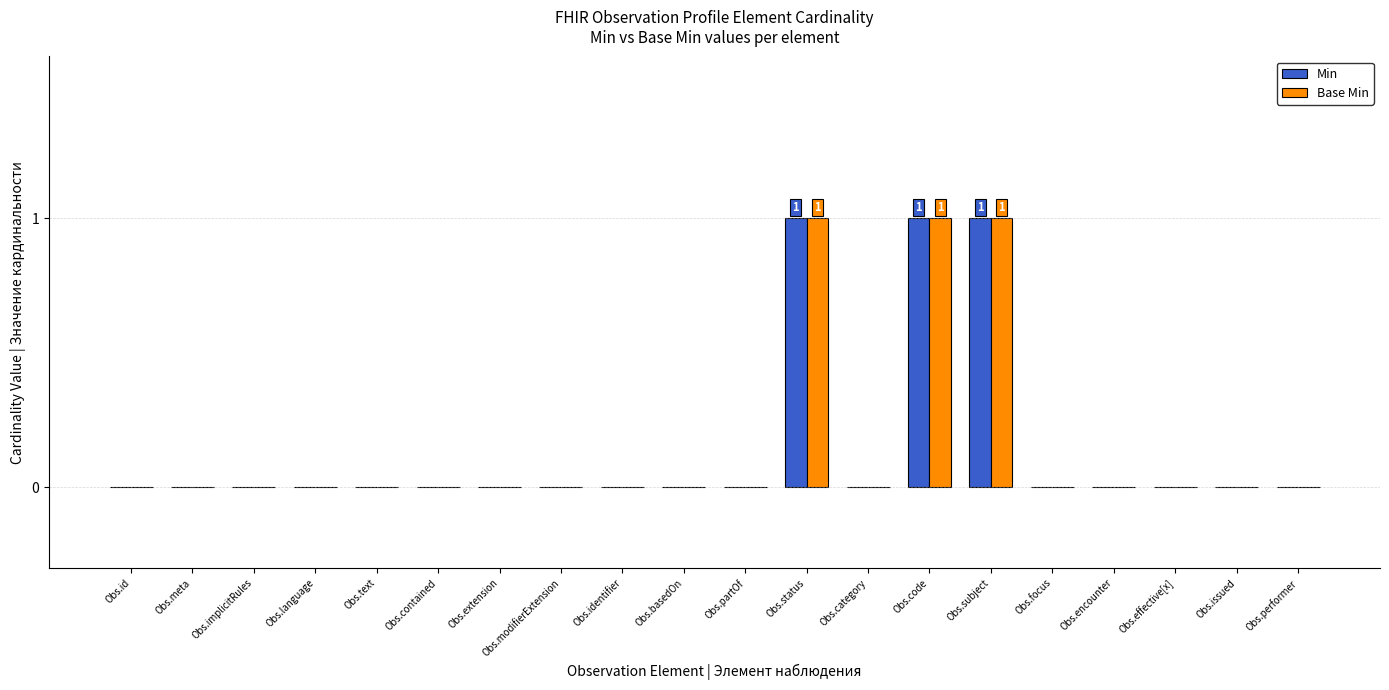

The value of Min at Obs.meta is 1. True or false?

False